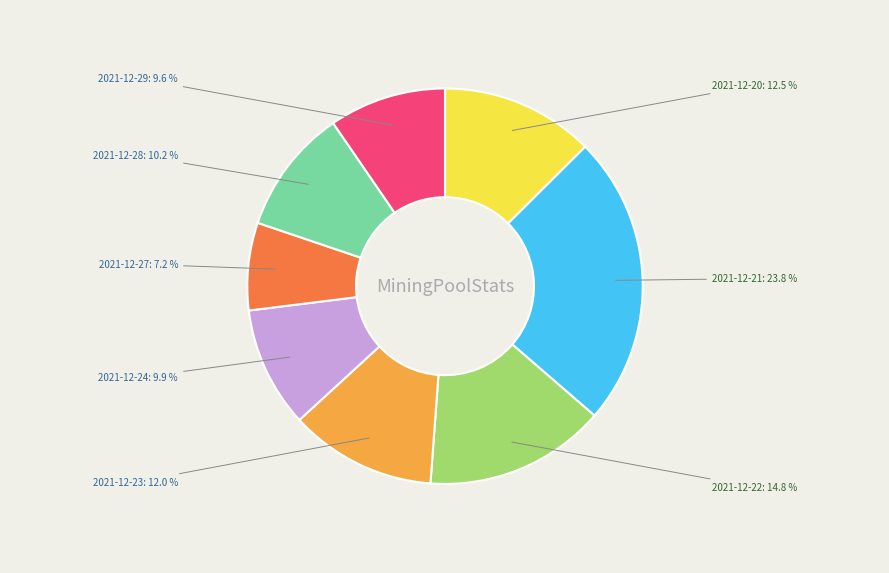

Approximately how many times larger is the value at 2021-12-20 compared to 2021-12-22?

0.8